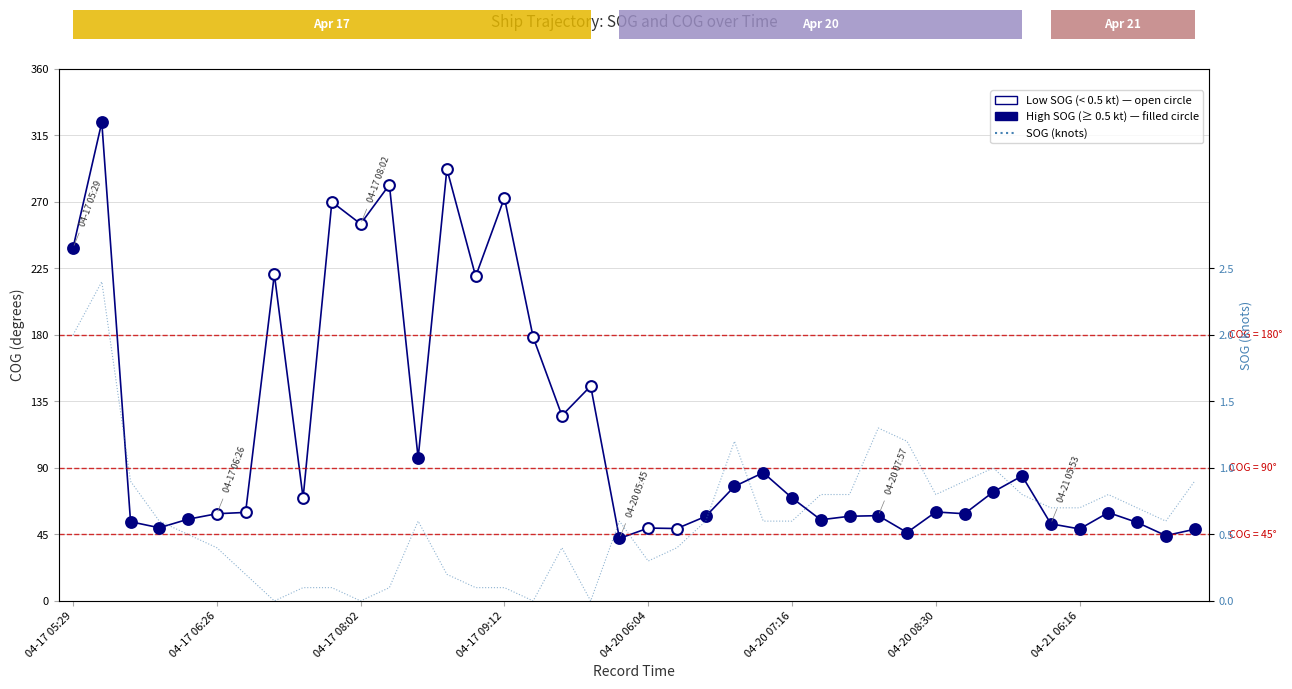

What is the total value across all series at 2024-04-20 05:45?

42.9